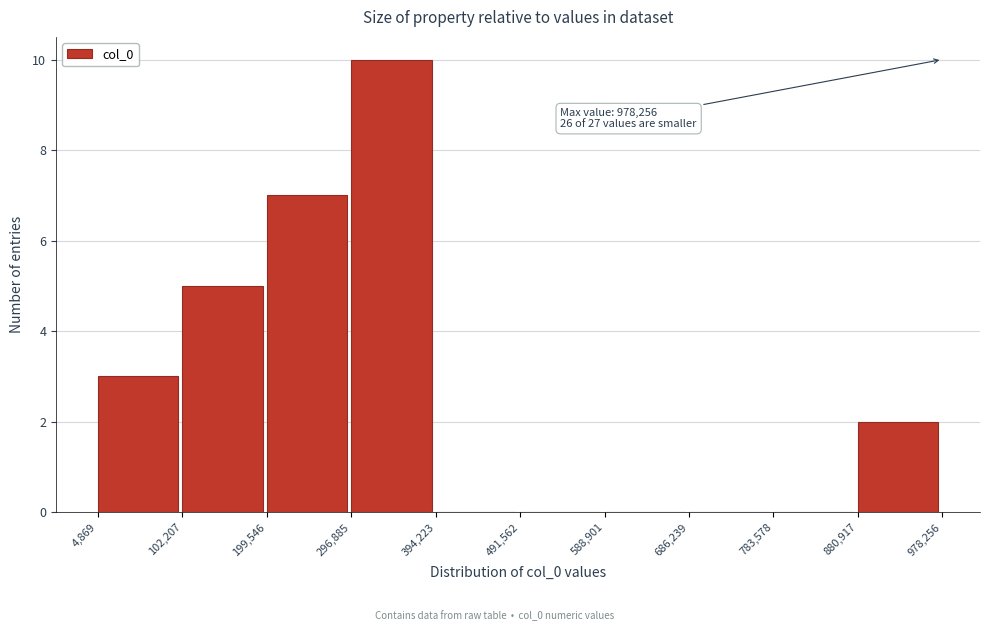

Which range on the x-axis has the tallest bar?

296,885 to 394,223